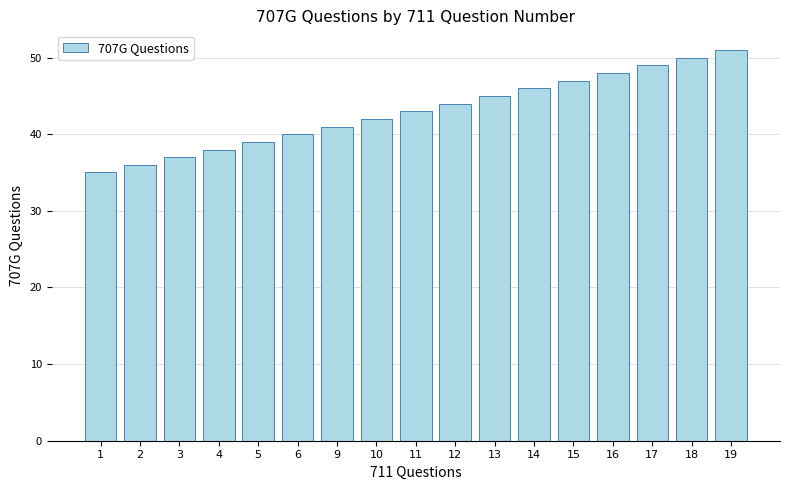

What is the greatest value displayed?

51